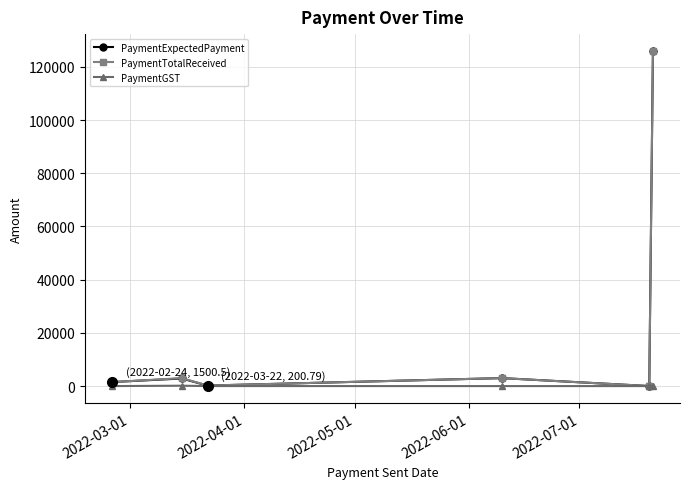

What is the maximum value for PaymentExpectedPayment?

126000.0